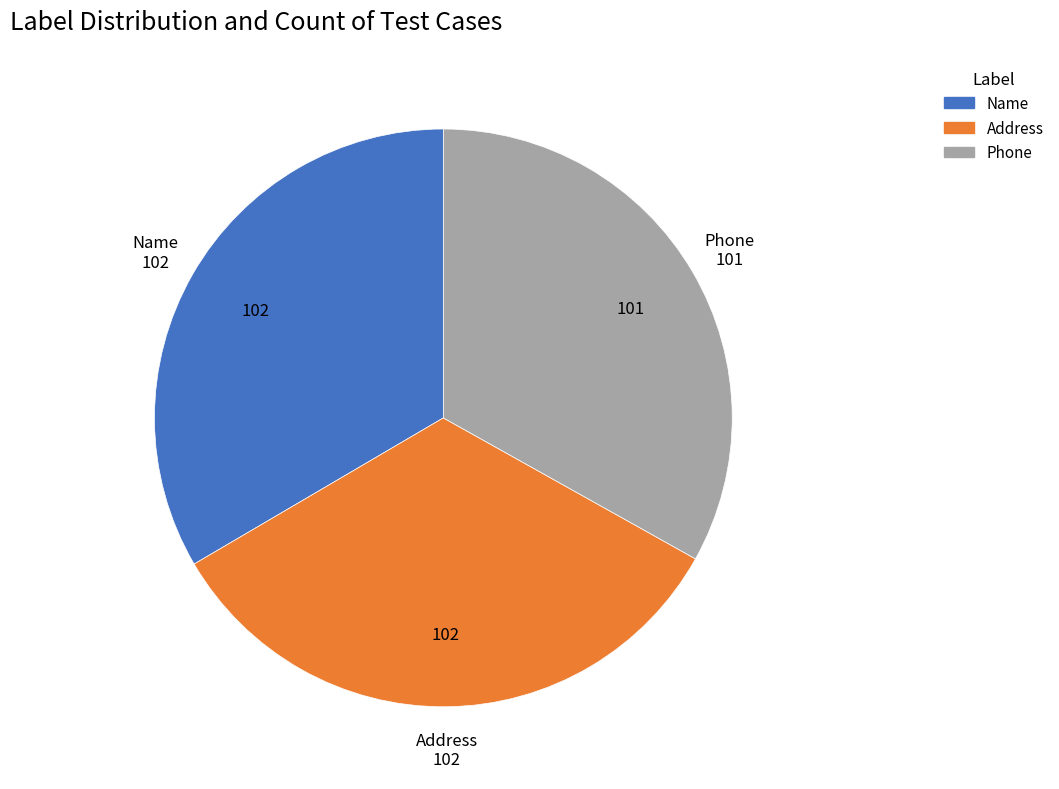

What is the ratio of the value at Address to the value at Phone?

1.0